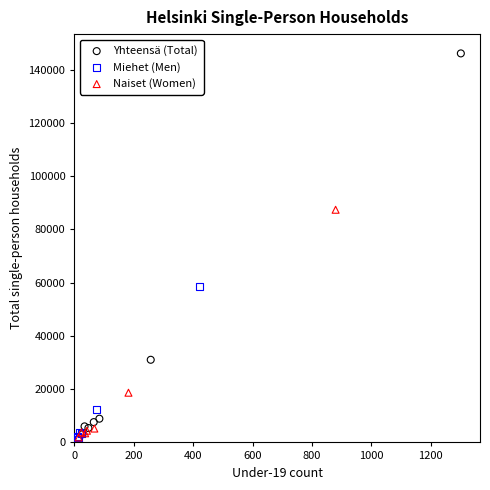

Which series has the largest Y range (max minus min)?

Yhteensä (Total)